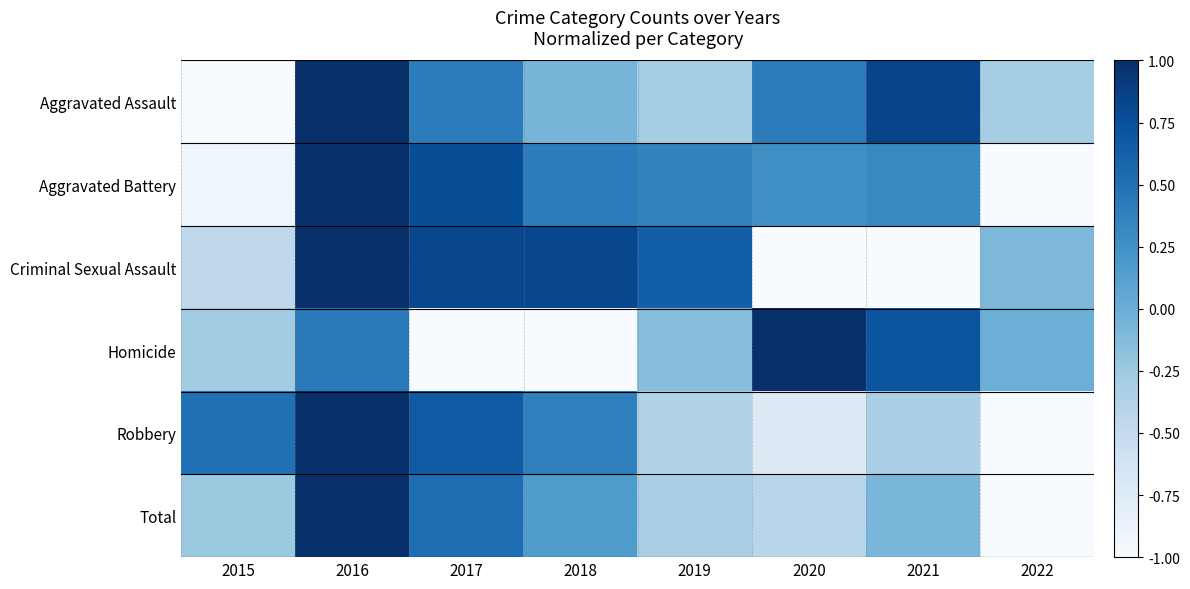

At 2020, list the series in order from smallest to largest.

Criminal Sexual Assault, Robbery, Total, Aggravated Battery, Aggravated Assault, Homicide